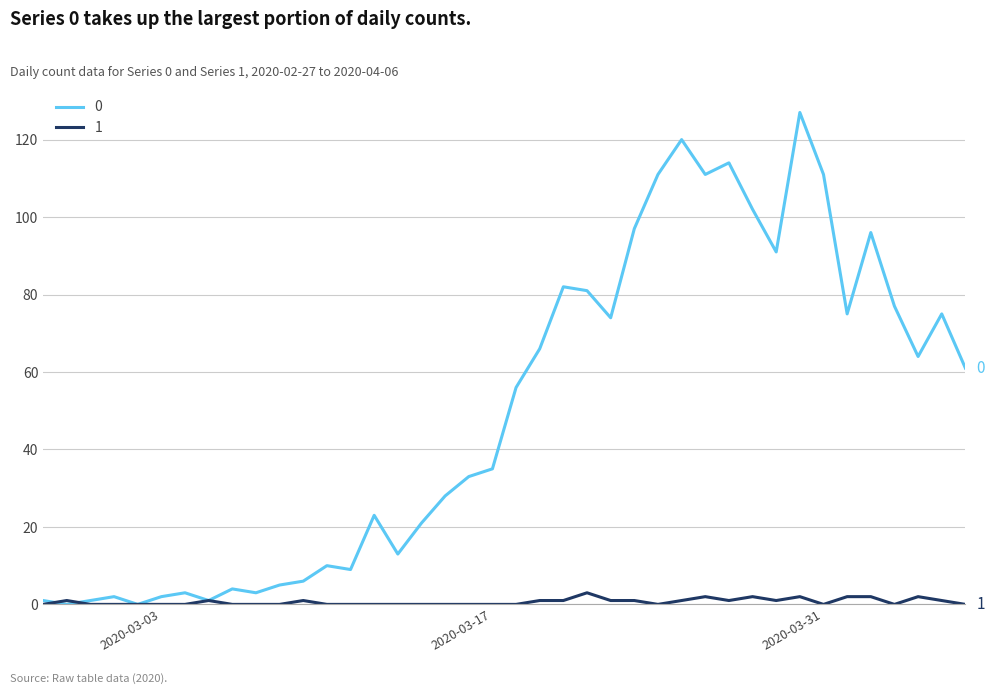

What is the sum of all 1 values?

26